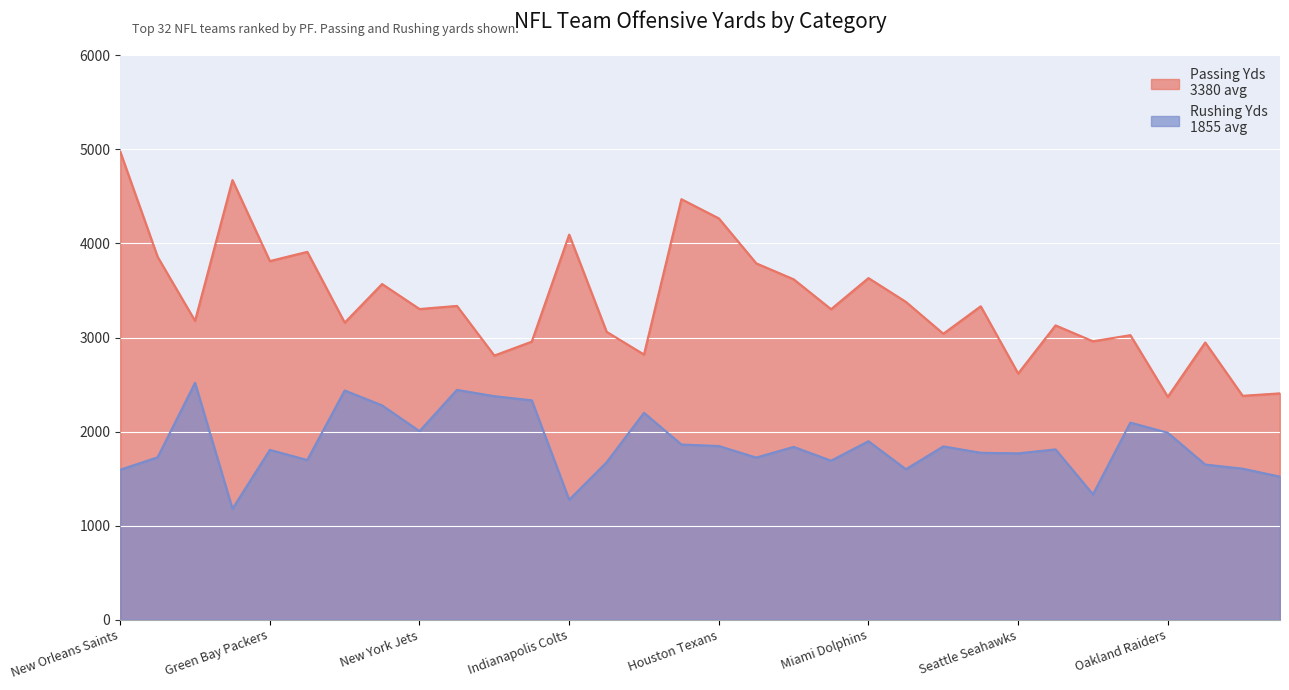

Reading left to right, list all the values displayed in this chart.

Passing Yds: 4977	3858	3177	4674	3813	3911	3158	3569	3303	3336	2808	2956	4094	3061	2819	4471	4267	3789	3619	3301	3632	3379	3040	3332	2617	3129	2960	3025	2369	2947	2380	2406
Rushing Yds: 1594	1726	2518	1178	1805	1697	2437	2278	2004	2443	2376	2332	1274	1673	2199	1862	1846	1723	1837	1690	1897	1599	1842	1774	1768	1810	1332	2095	1987	1649	1605	1520